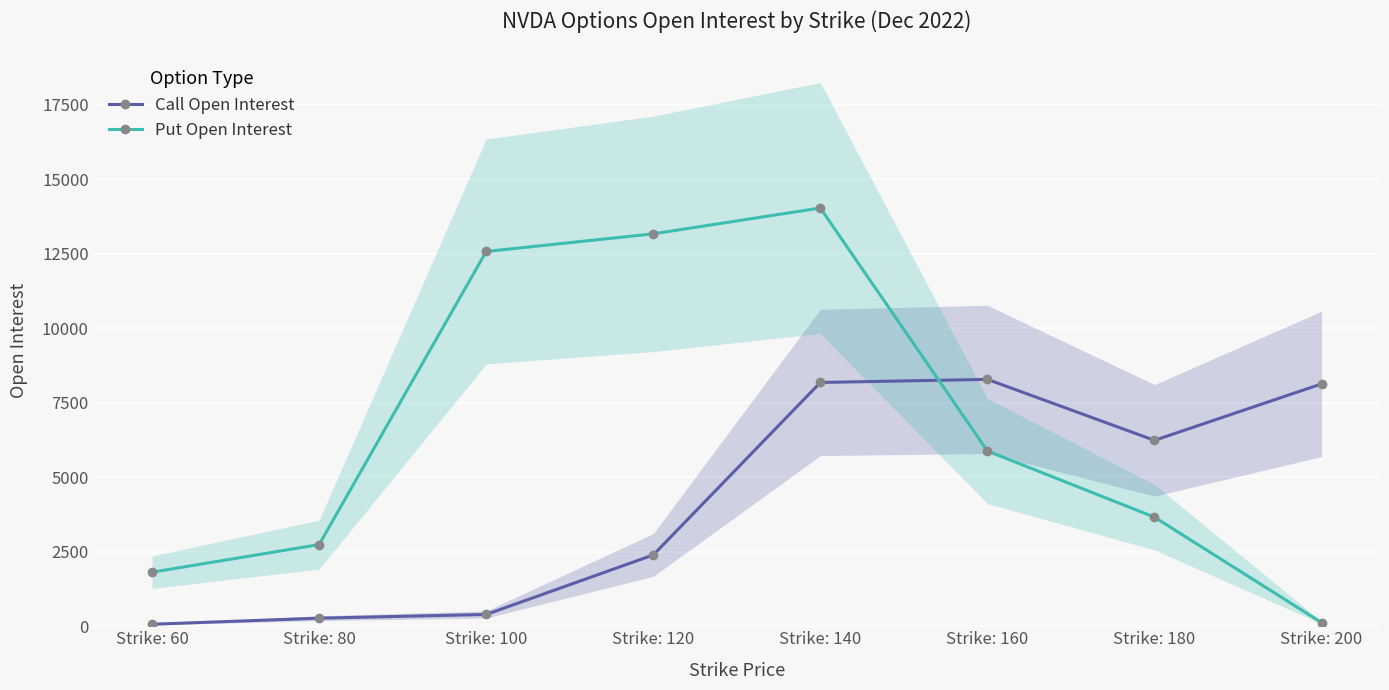

At Strike: 160, list the series in order from largest to smallest.

Call Open Interest, Put Open Interest